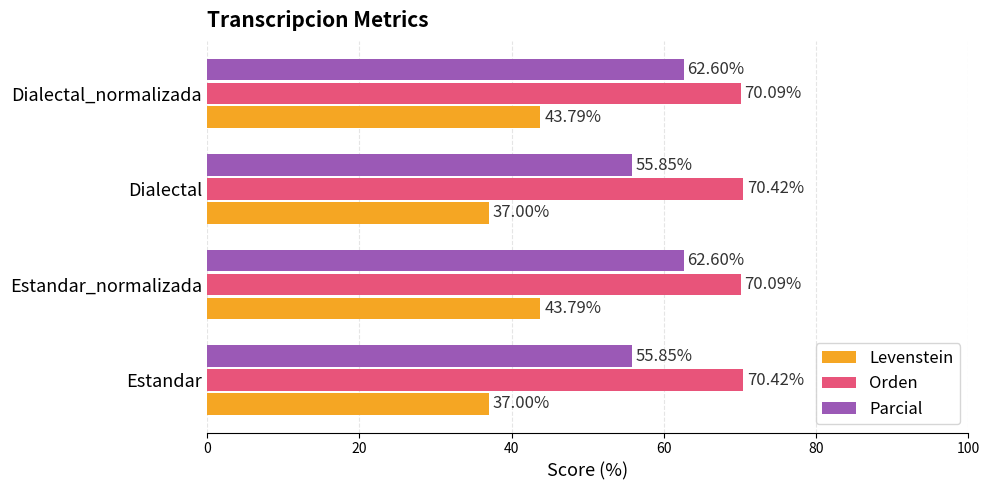

Rank the series by their average value, from lowest to highest.

Levenstein, Parcial, Orden